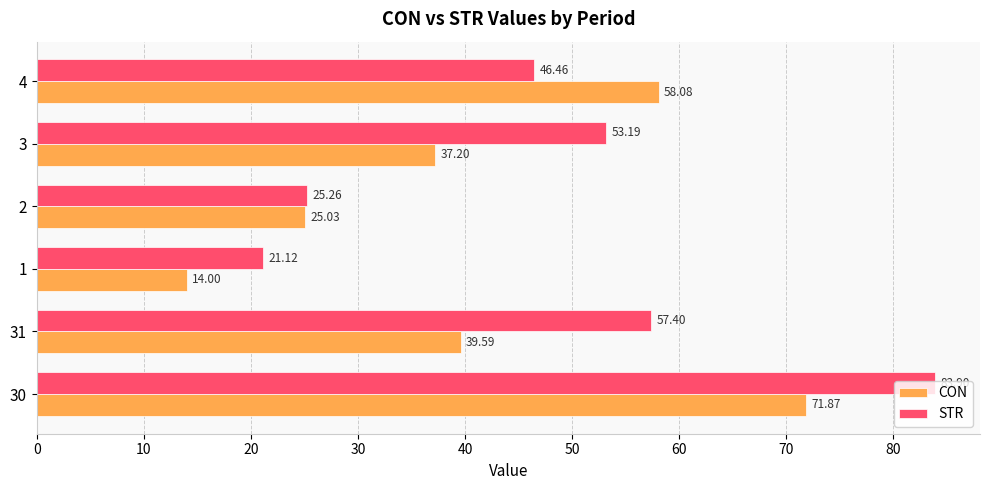

What is the difference between the highest and lowest values at 30?

12.0